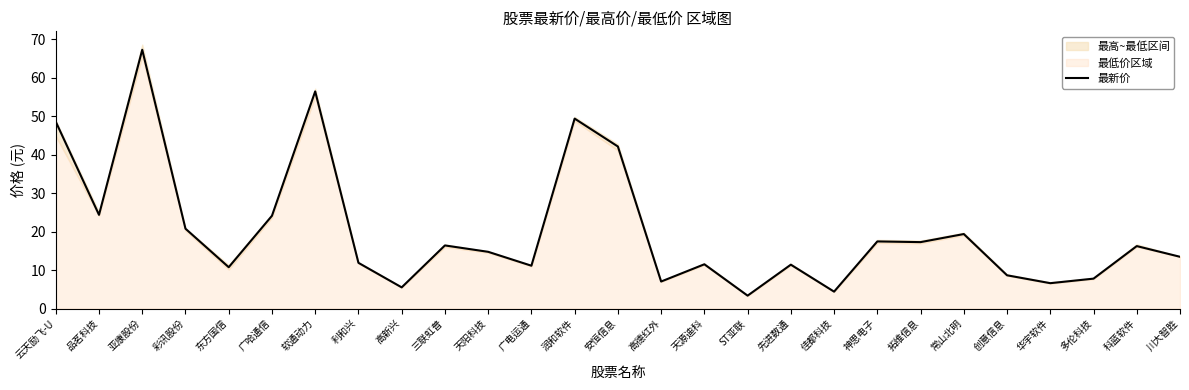

What is the sum of the values at 三联虹普 and 亚康股份?

83.7